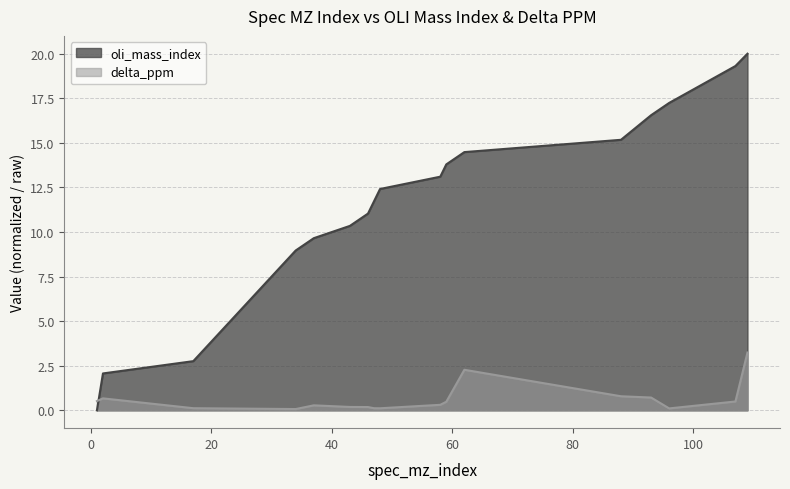

Rank the series by their average value, from lowest to highest.

delta_ppm, oli_mass_index